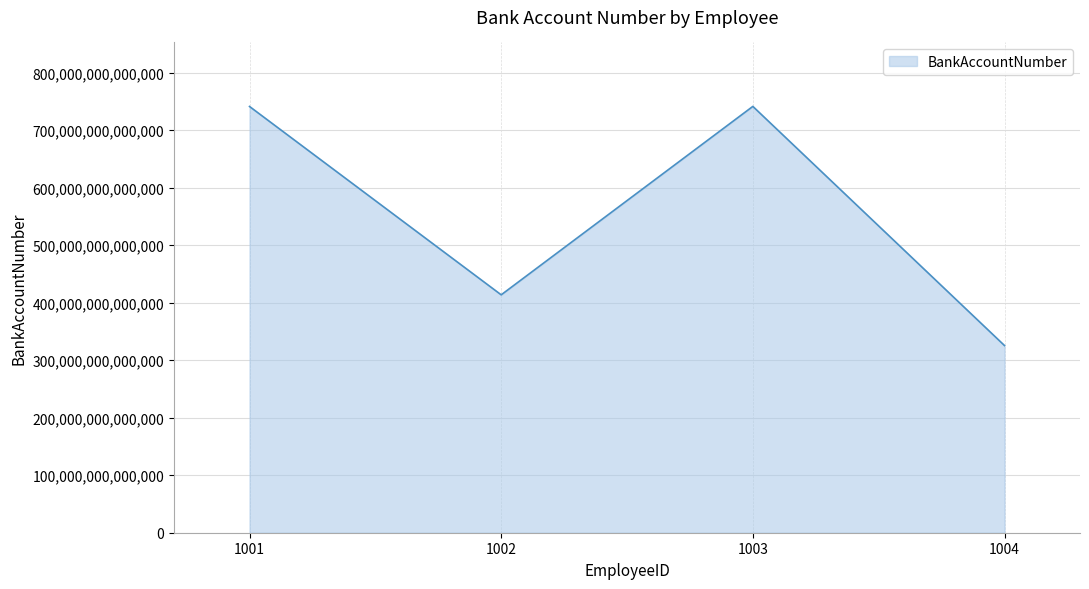

Is it true that the value at 1001 is 741215654587456?

True